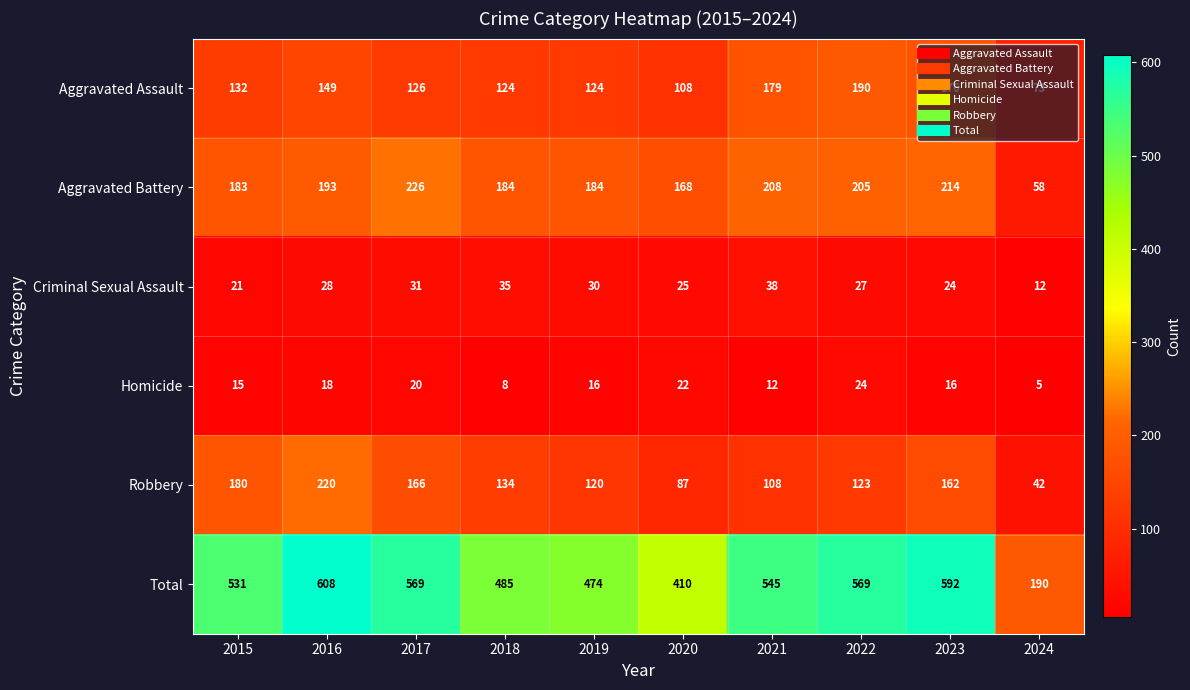

At which category is the sum across all series the highest?

2016